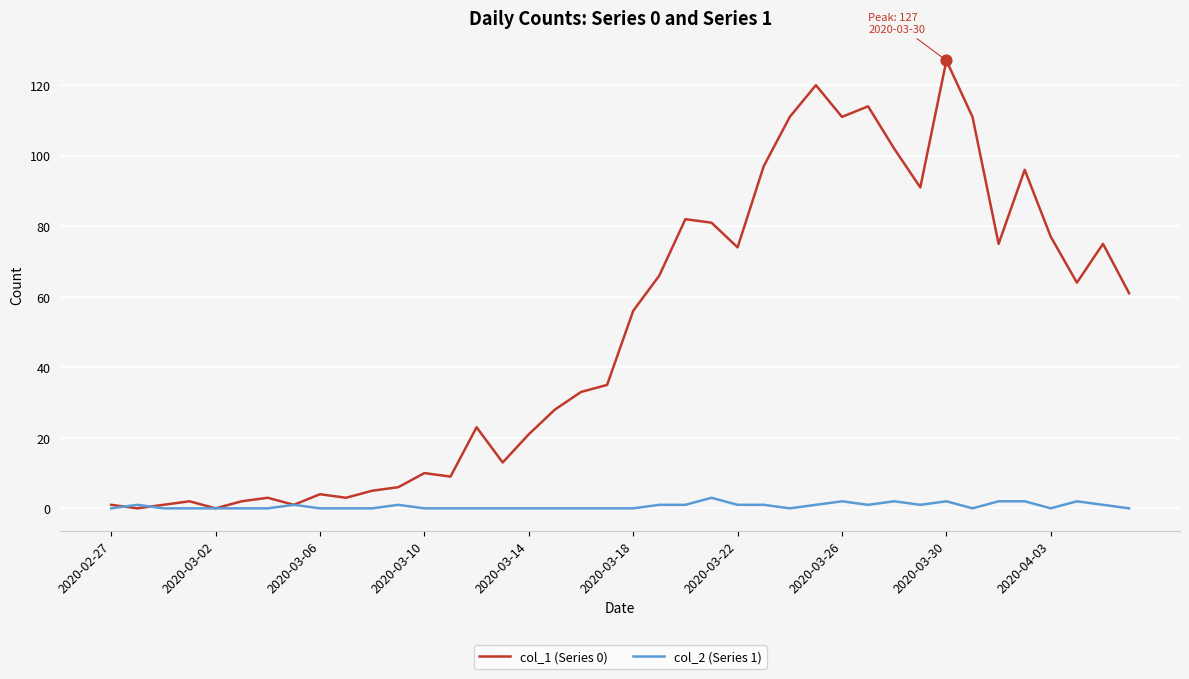

Which series has the largest total across all categories?

col_1 (Series 0)